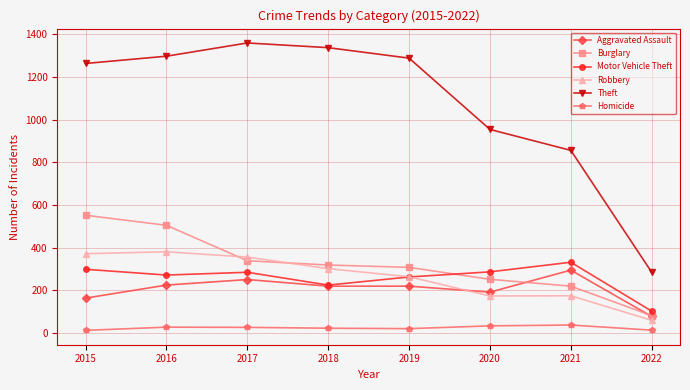

Where is Motor Vehicle Theft nearest to the value 217?

2018